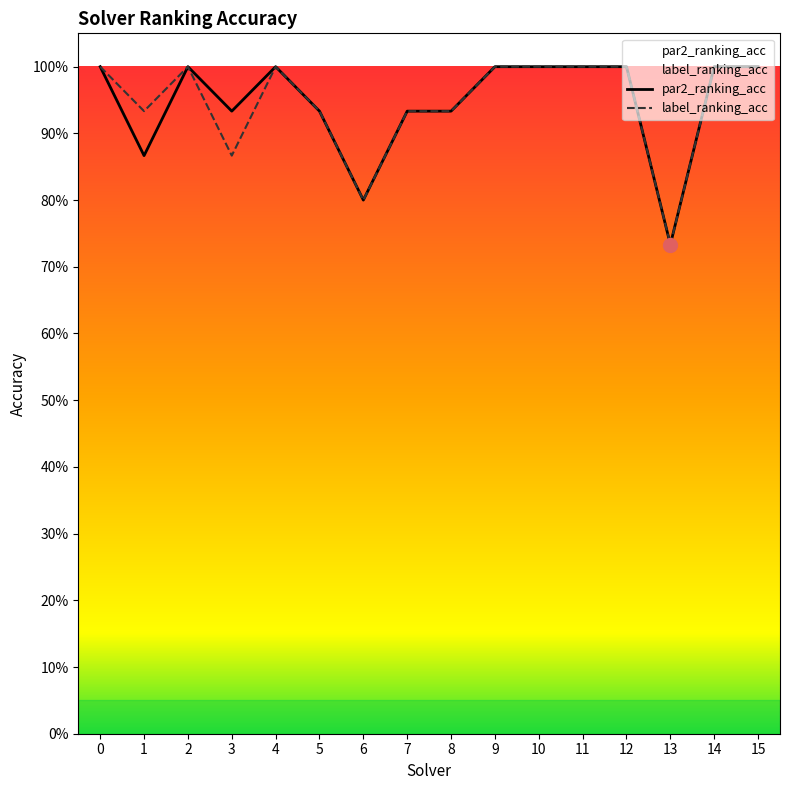

What is the minimum value shown in the chart?

0.7